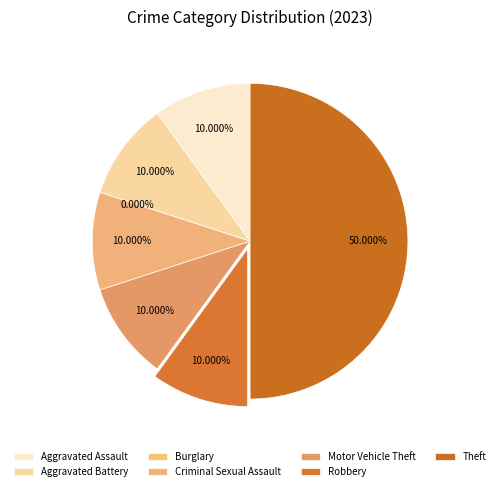

Is there a majority slice in this chart?

No